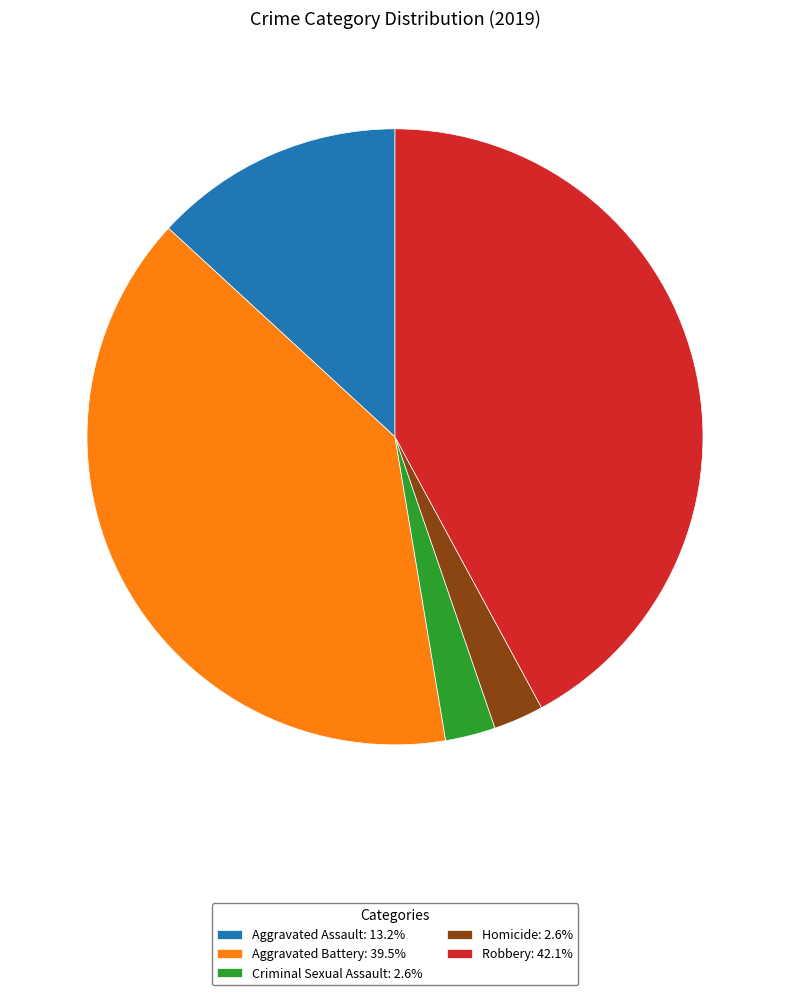

Do Criminal Sexual Assault and Robbery together represent more than half of the pie?

No